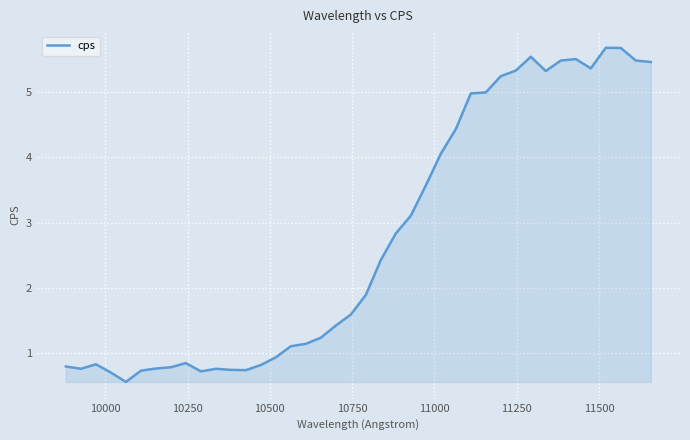

What is the greatest value displayed?

5.7